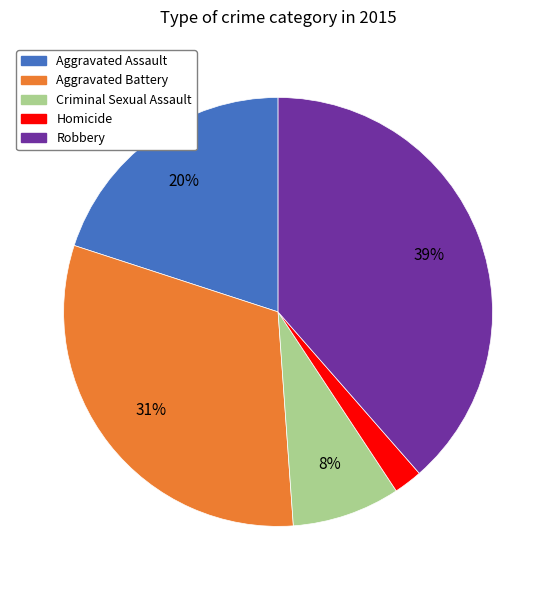

Do Aggravated Battery and Criminal Sexual Assault together represent more than half of the pie?

No